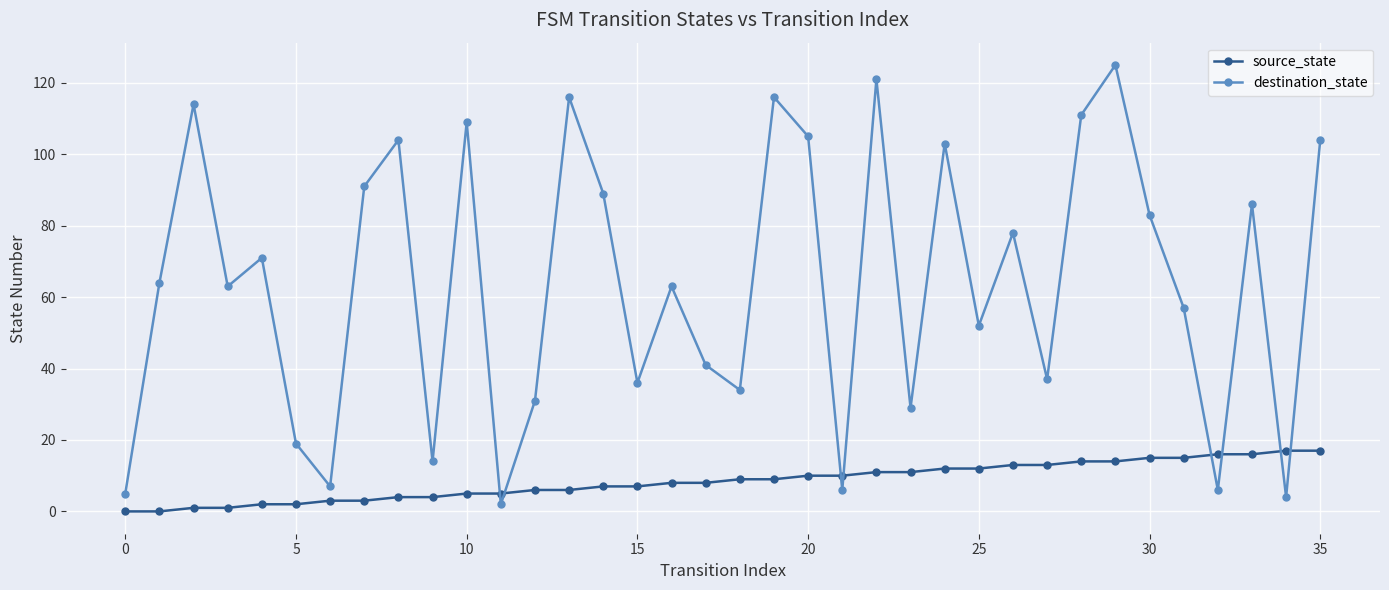

What is the difference between the second highest and minimum values in the source_state series?

17